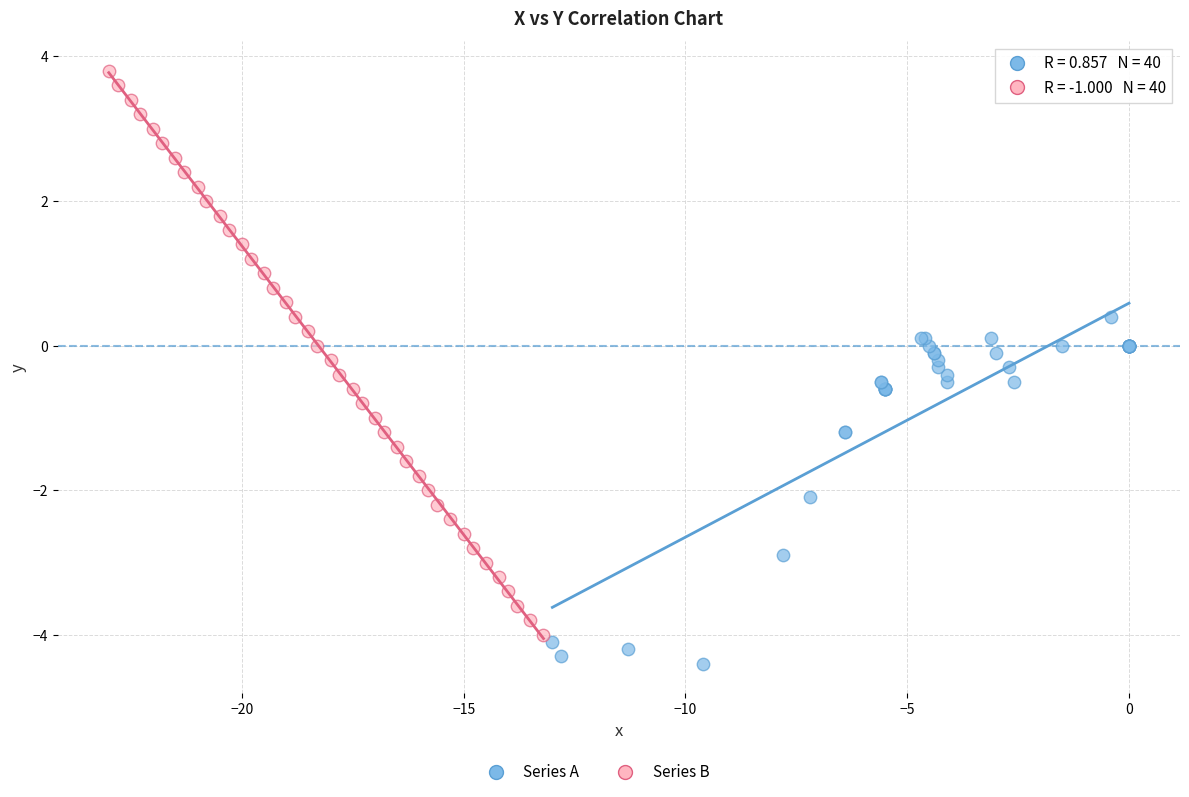

Which series contains the highest Y value?

Series B